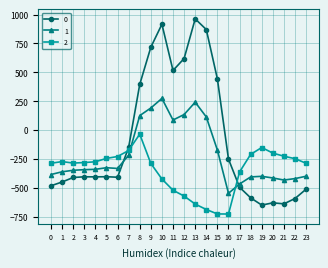

The 0 series shows -649.2 at 19. True or false?

True